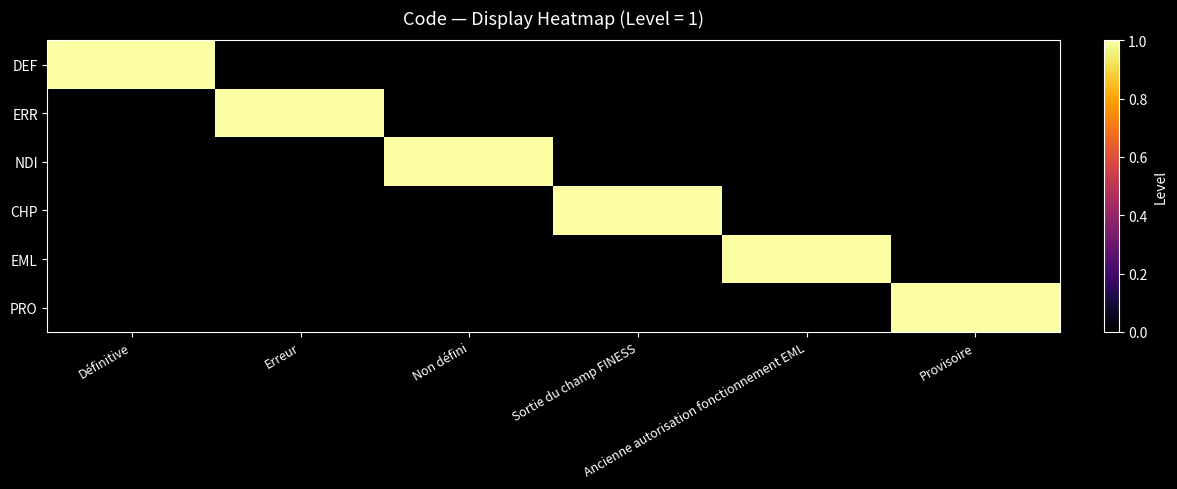

Rank the series by their maximum value, from lowest to highest.

DEF, ERR, NDI, CHP, EML, PRO